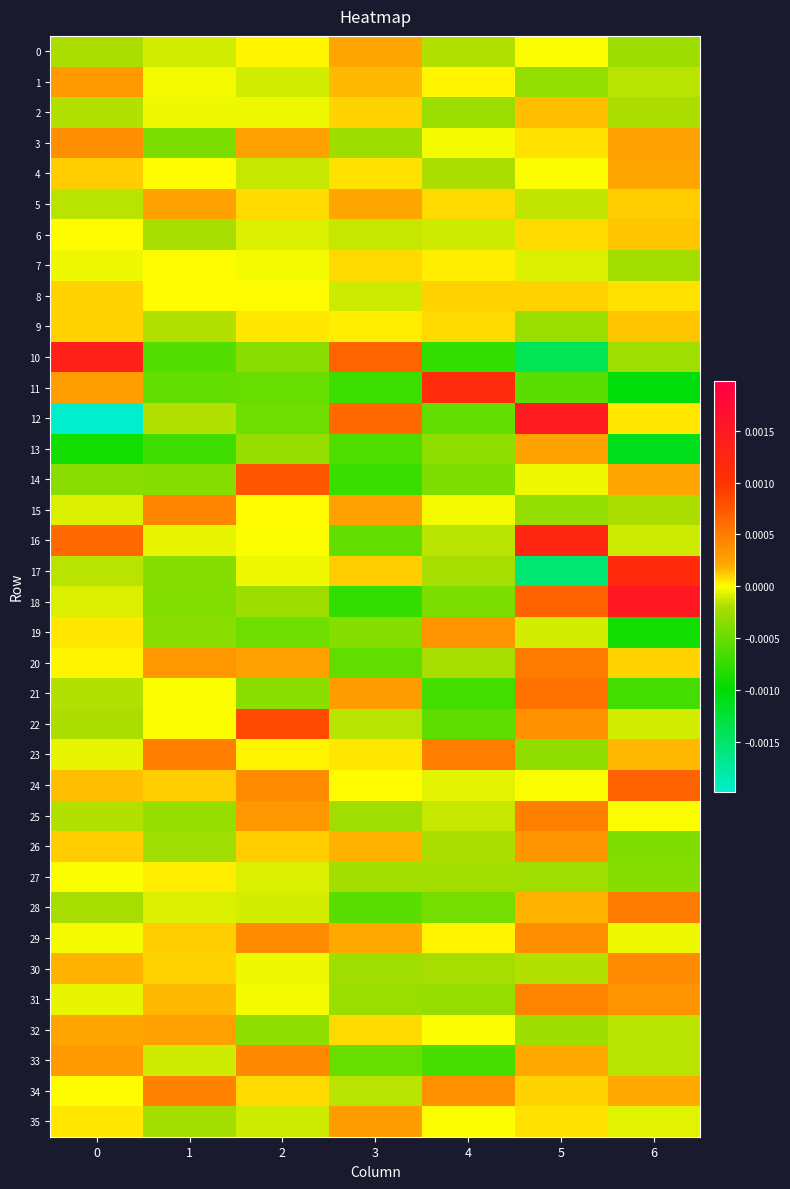

Which has a higher value, 1 or 0?

1